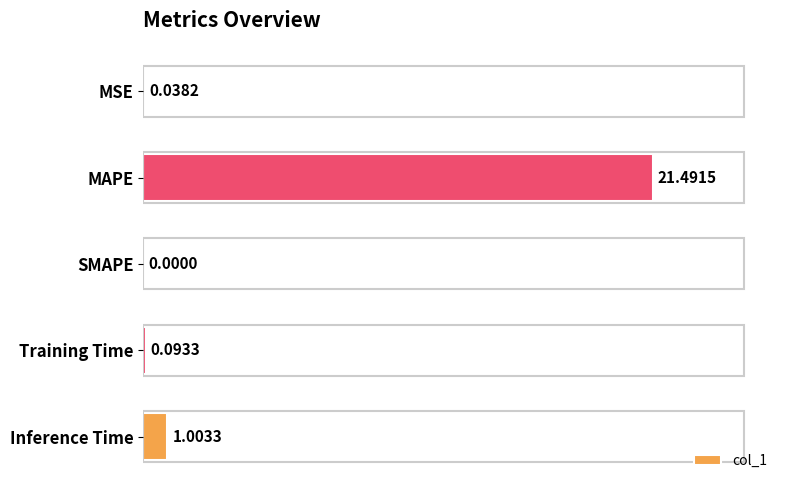

Between Training Time and SMAPE, which is larger?

Training Time